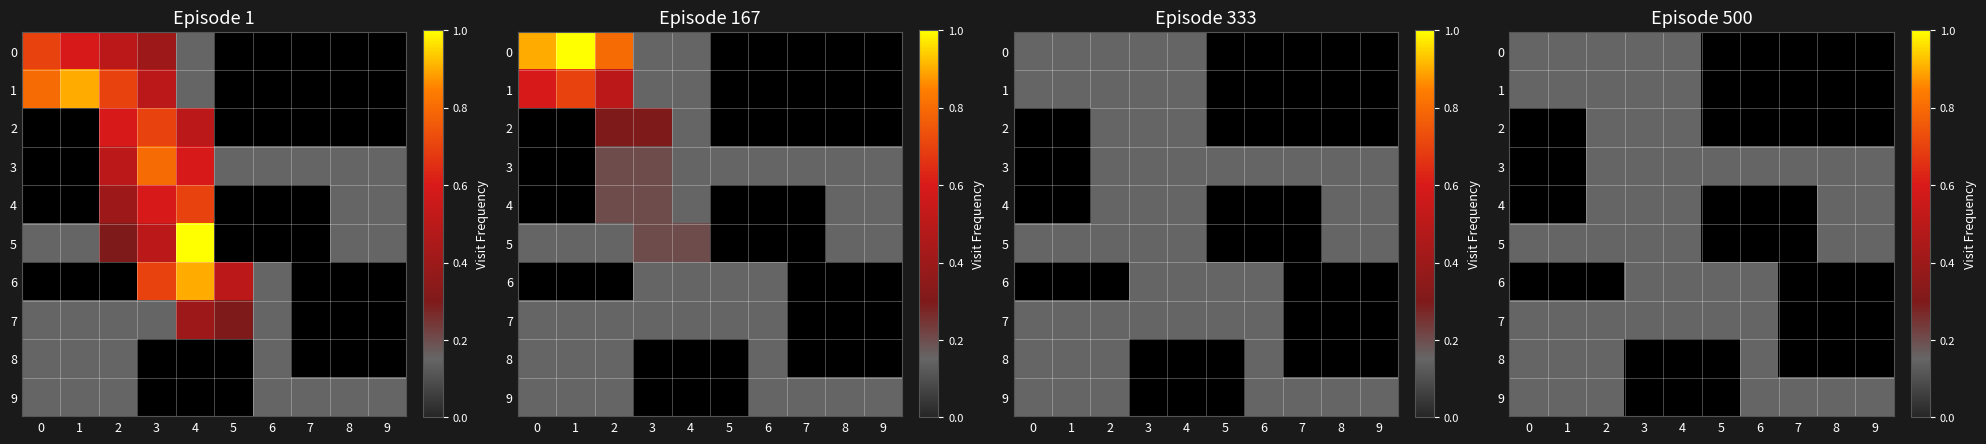

At 2, list the series in order from largest to smallest.

0, 1, 2, 3, 4, 5, 7, 8, 9, 6